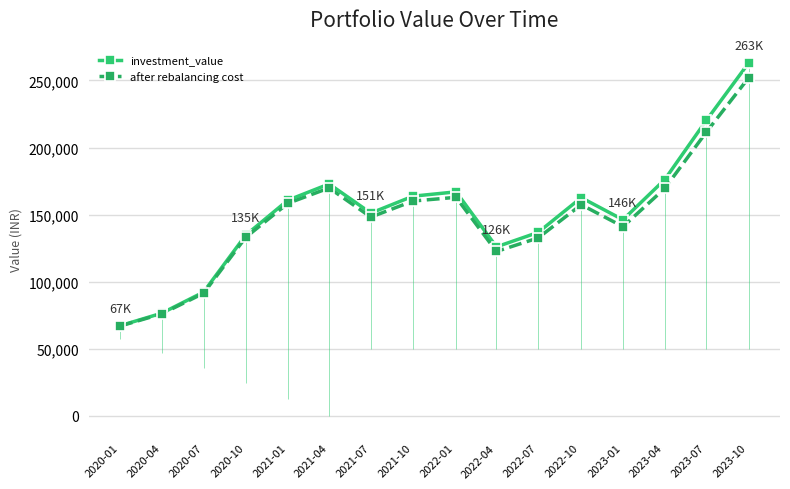

True or false: after rebalancing cost and investment_value intersect in this chart.

False